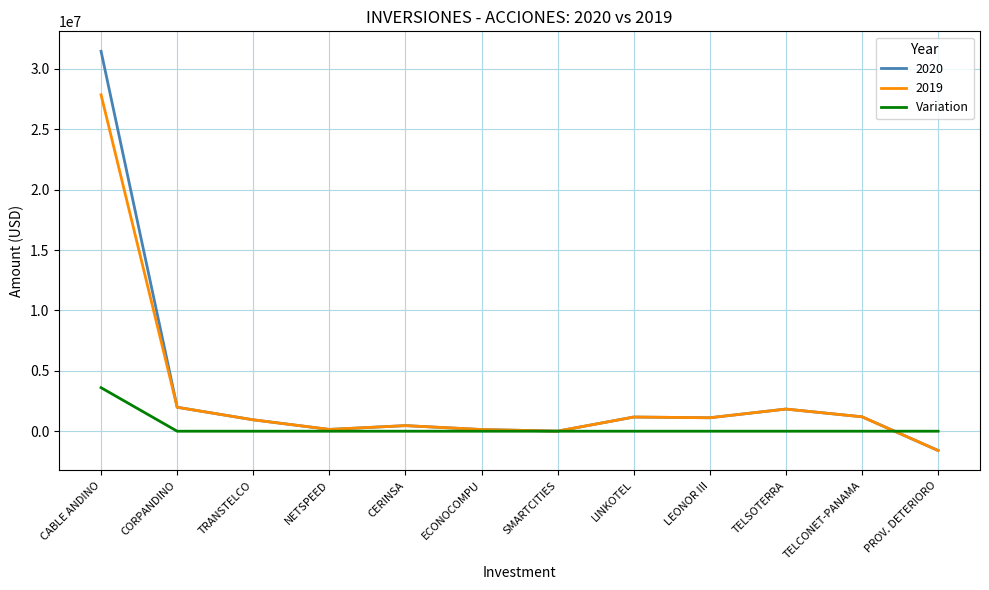

What is the greatest value displayed?

31463534.3